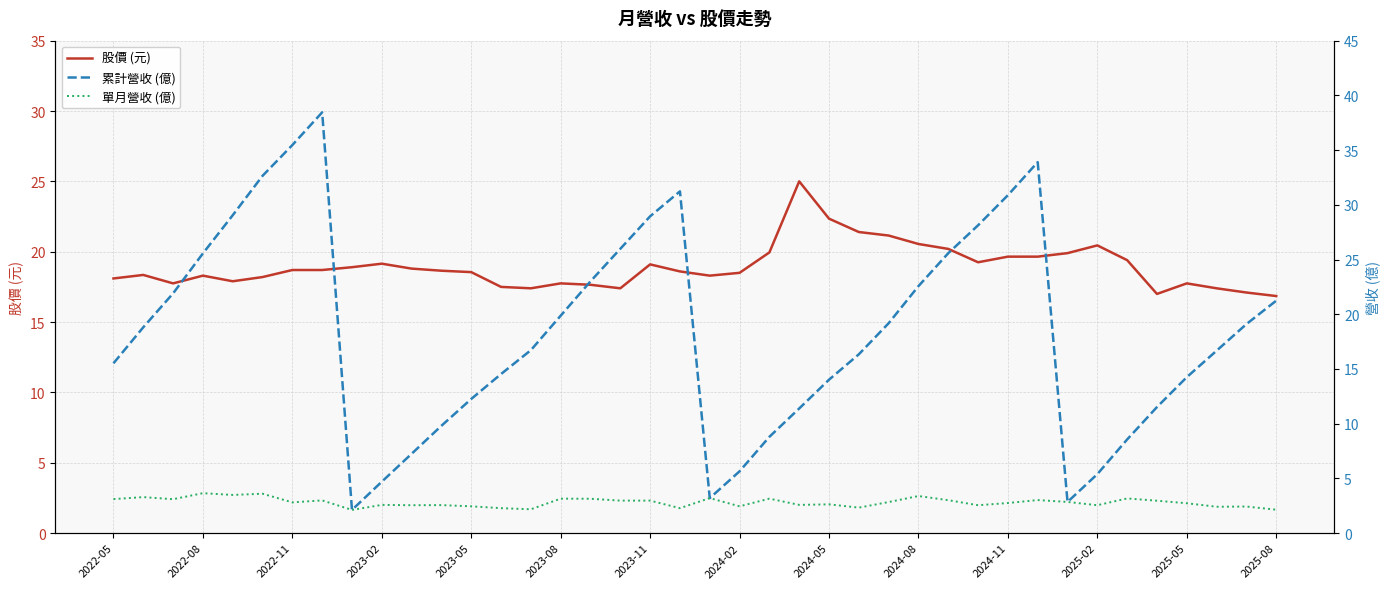

What is the average value of the 單月營收 (億) series?

2.8